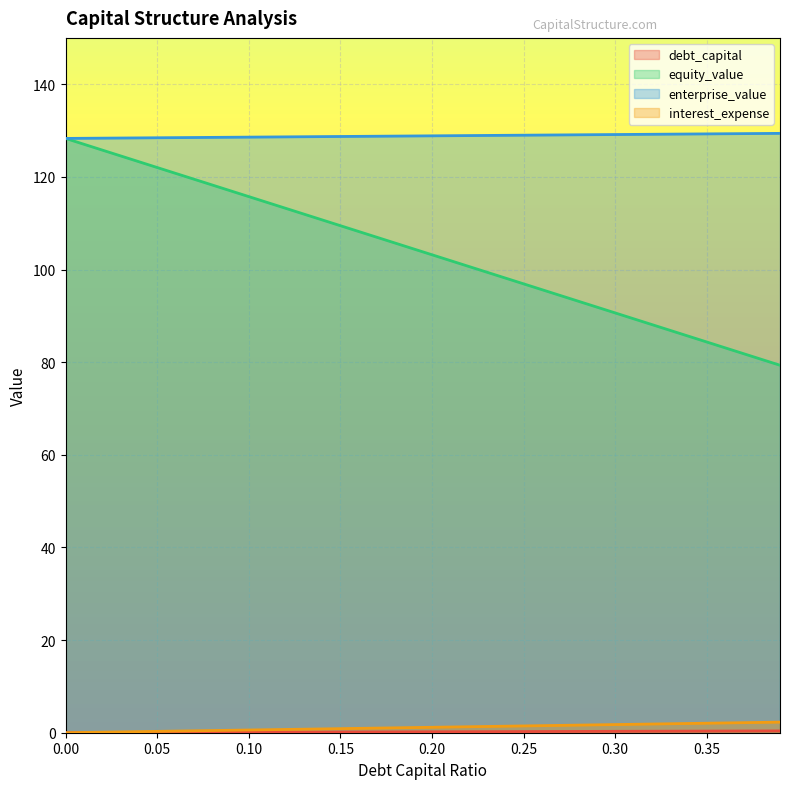

Which has a higher value, 0.35 or 0.2?

0.35